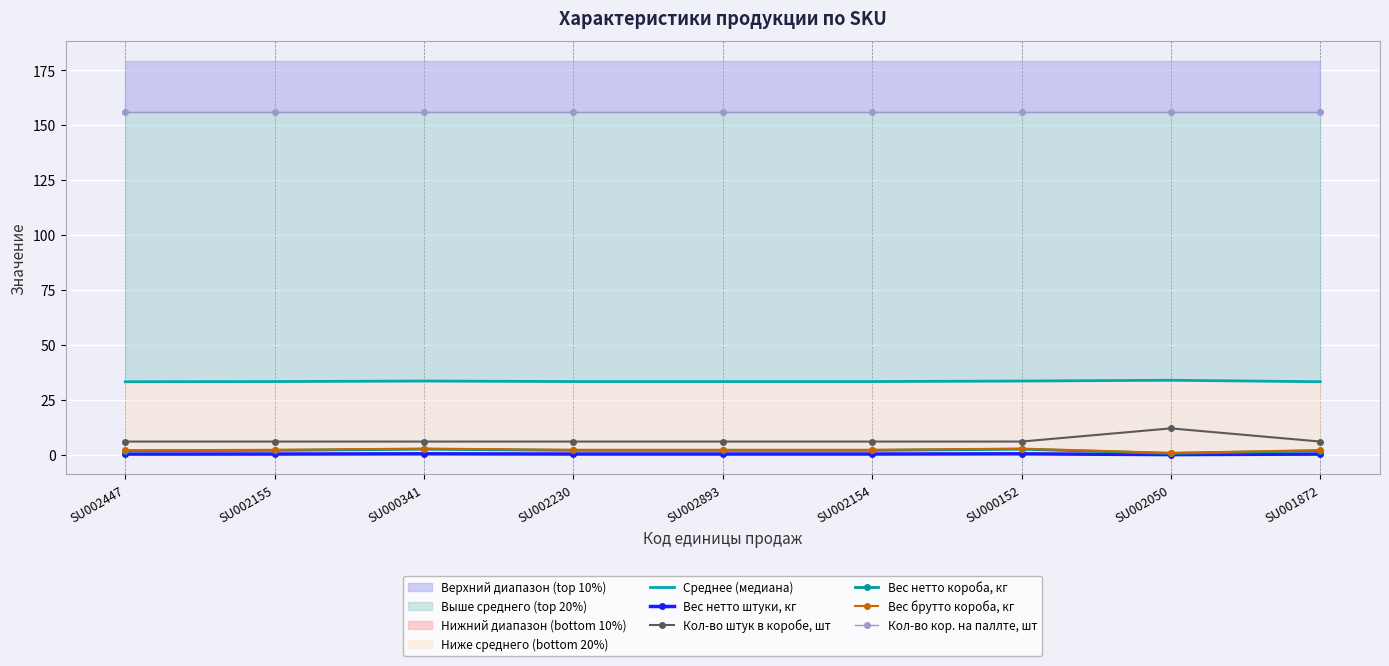

Reading left to right, transcribe all the data shown in this chart.

Среднее (медиана): SU002447=33.2	SU002155=33.3	SU000341=33.5	SU002230=33.3	SU002893=33.3	SU002154=33.3	SU000152=33.5	SU002050=33.9	SU001872=33.2
Вес нетто штуки, кг: SU002447=0.3	SU002155=0.3	SU000341=0.4	SU002230=0.3	SU002893=0.3	SU002154=0.3	SU000152=0.4	SU002050=0.1	SU001872=0.3
Кол-во штук в коробе, шт: SU002447=6.0	SU002155=6.0	SU000341=6.0	SU002230=6.0	SU002893=6.0	SU002154=6.0	SU000152=6.0	SU002050=12.0	SU001872=6.0
Вес нетто короба, кг: SU002447=1.8	SU002155=2.0	SU000341=2.5	SU002230=2.0	SU002893=2.0	SU002154=2.0	SU000152=2.5	SU002050=0.6	SU001872=1.8
Вес брутто короба, кг: SU002447=2.0	SU002155=2.2	SU000341=2.8	SU002230=2.2	SU002893=2.2	SU002154=2.2	SU000152=2.8	SU002050=0.8	SU001872=2.1
Кол-во кор. на паллте, шт: SU002447=156.0	SU002155=156.0	SU000341=156.0	SU002230=156.0	SU002893=156.0	SU002154=156.0	SU000152=156.0	SU002050=156.0	SU001872=156.0